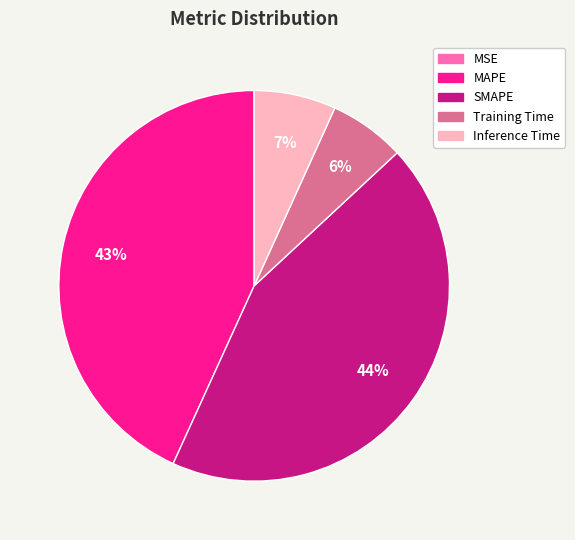

Which slice is the largest?

SMAPE